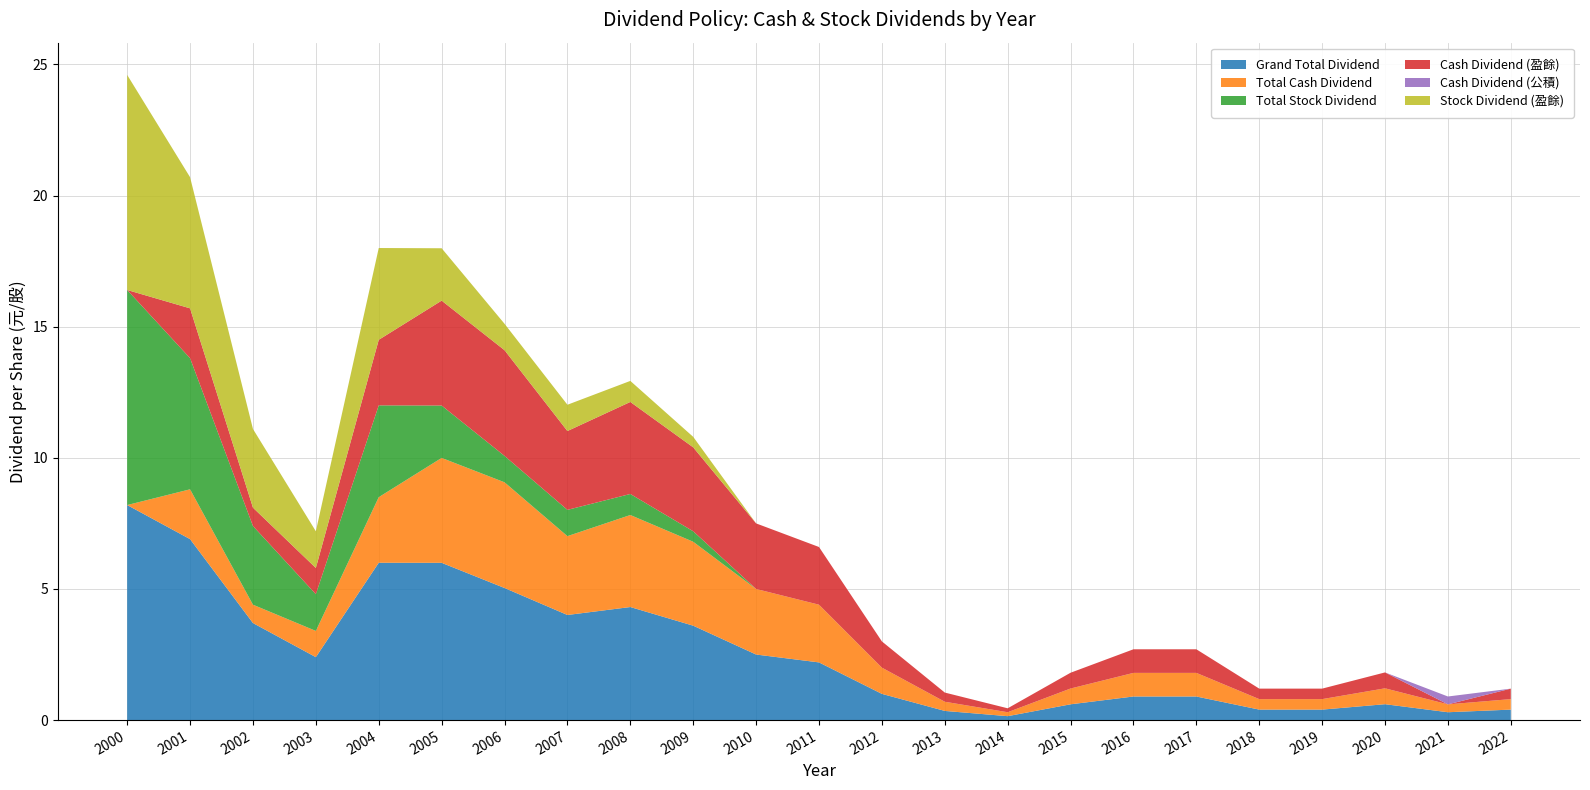

Reading left to right, list all the values displayed in this chart.

Cash Dividend (盈餘): 0.0	1.9	0.7	1.0	2.5	4.0	4.0	3.0	3.5	3.2	2.5	2.2	1.0	0.3	0.1	0.6	0.9	0.9	0.4	0.4	0.6	0.0	0.4
Cash Dividend (公積): 0.0	0.0	0.0	0.0	0.0	0.0	0.0	0.0	0.0	0.0	0.0	0.0	0.0	0.0	0.0	0.0	0.0	0.0	0.0	0.0	0.0	0.3	0.0
Stock Dividend (盈餘): 8.2	5.0	3.0	1.4	3.5	2.0	1.0	1.0	0.8	0.4	0.0	0.0	0.0	0.0	0.0	0.0	0.0	0.0	0.0	0.0	0.0	0.0	0.0
Total Cash Dividend: 0.0	1.9	0.7	1.0	2.5	4.0	4.0	3.0	3.5	3.2	2.5	2.2	1.0	0.3	0.1	0.6	0.9	0.9	0.4	0.4	0.6	0.3	0.4
Total Stock Dividend: 8.2	5.0	3.0	1.4	3.5	2.0	1.0	1.0	0.8	0.4	0.0	0.0	0.0	0.0	0.0	0.0	0.0	0.0	0.0	0.0	0.0	0.0	0.0
Grand Total Dividend: 8.2	6.9	3.7	2.4	6.0	6.0	5.0	4.0	4.3	3.6	2.5	2.2	1.0	0.3	0.1	0.6	0.9	0.9	0.4	0.4	0.6	0.3	0.4